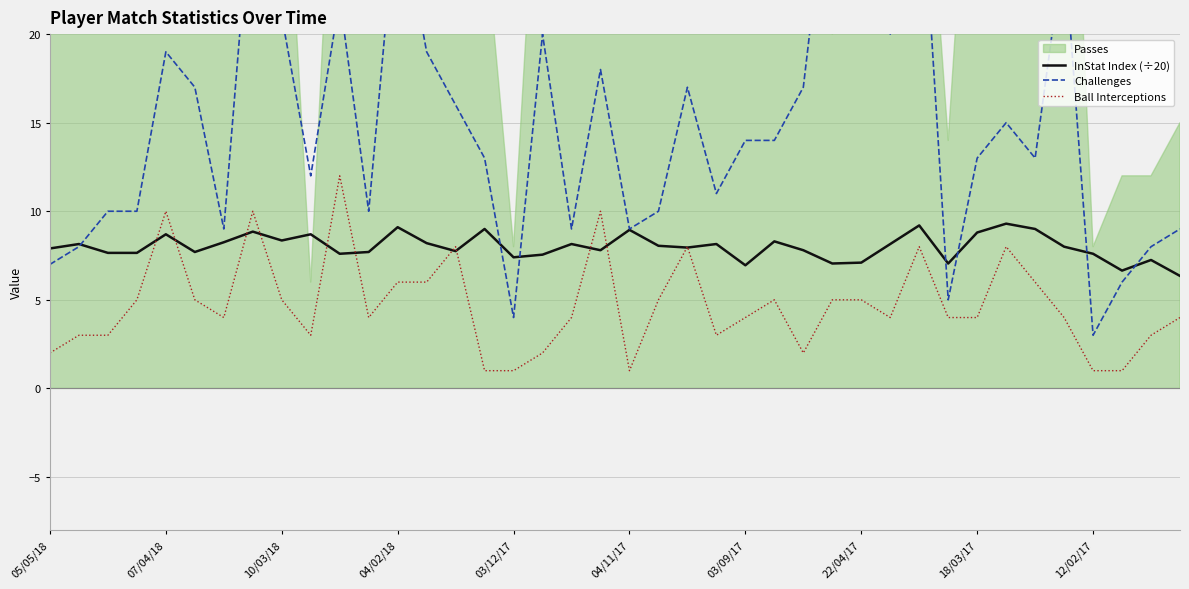

The InStat Index (÷20) series shows 12.2 at 23. True or false?

False